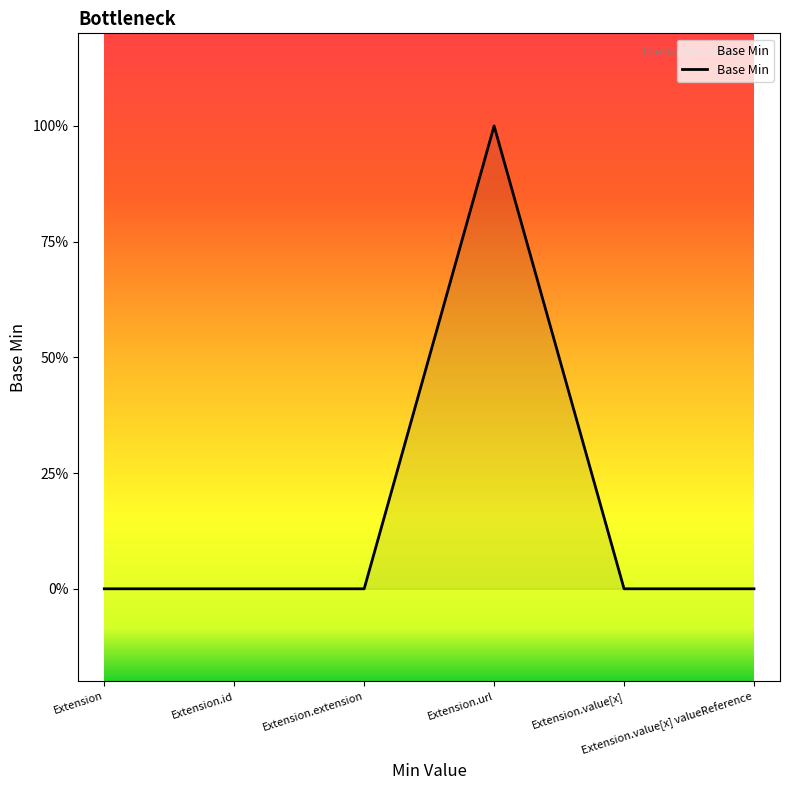

Where is the data nearest to the value 0?

Extension